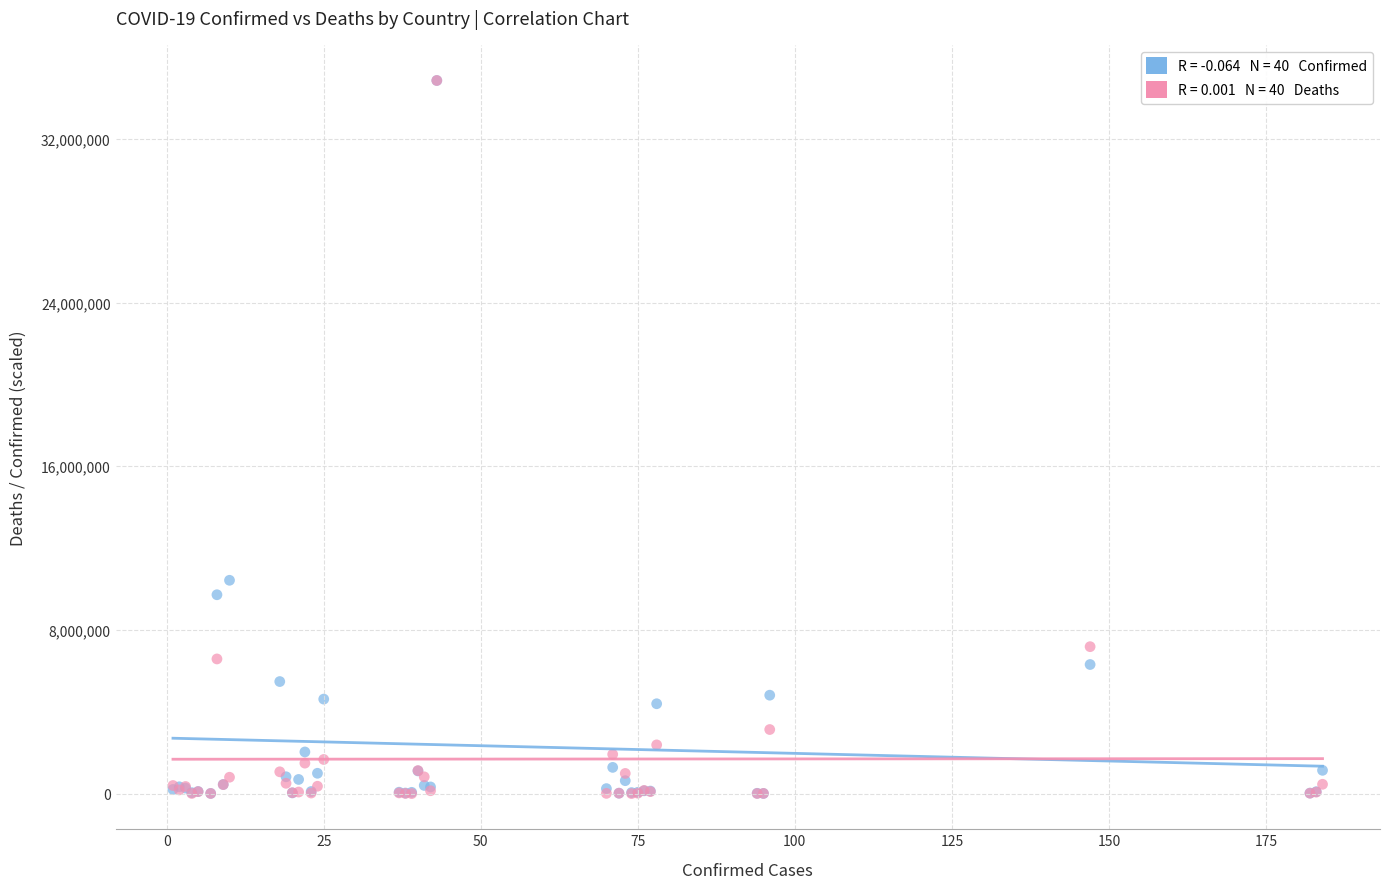

Across all series, what Y value is closest to 17428277?

10426939.0